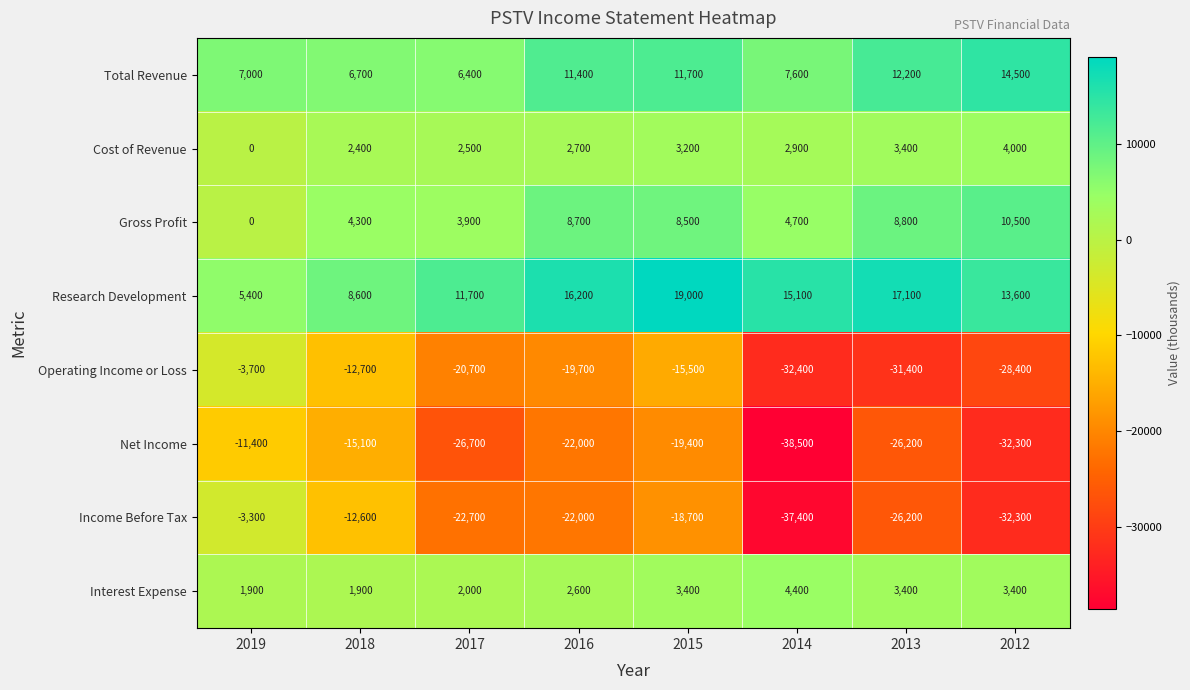

The Income Before Tax series shows -11708 at 2013. True or false?

False